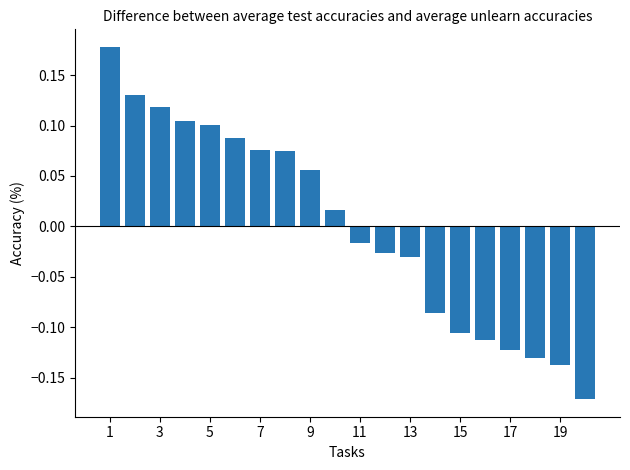

Count the number of categories in the chart.

20